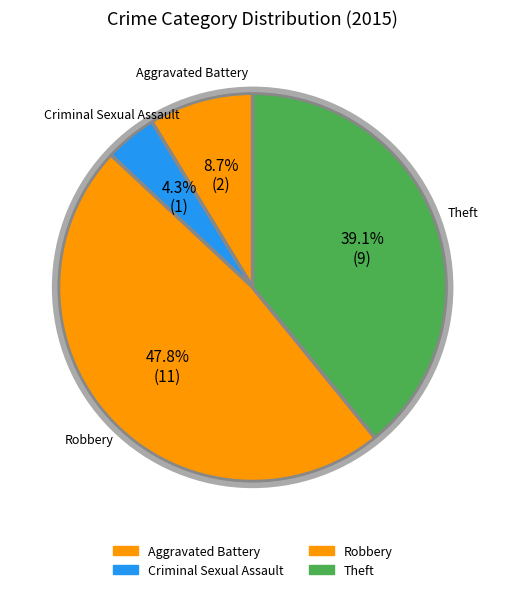

To the nearest percent, what percentage of the pie is Robbery?

48%